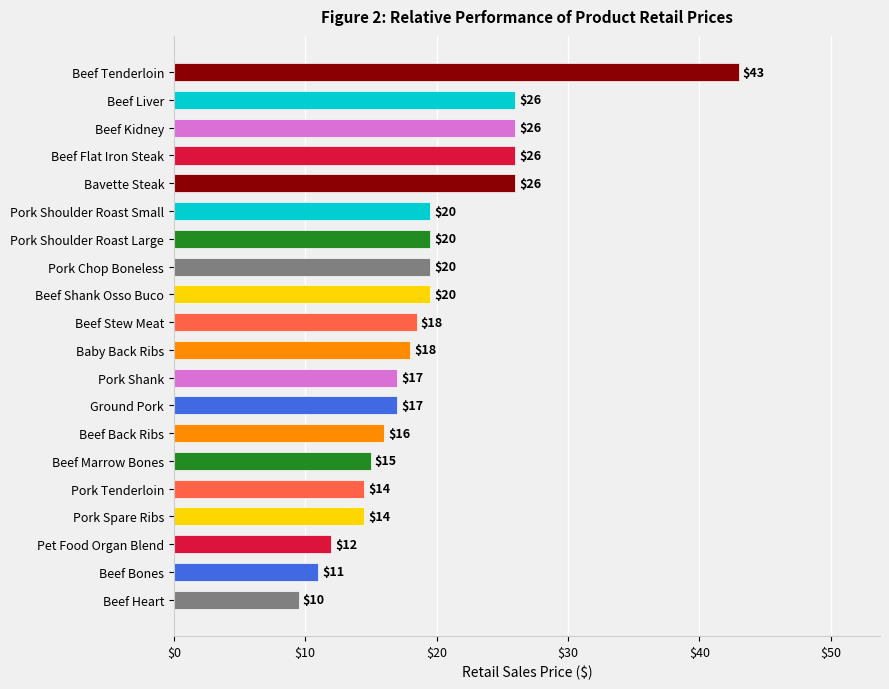

What is the greatest value displayed?

43.0